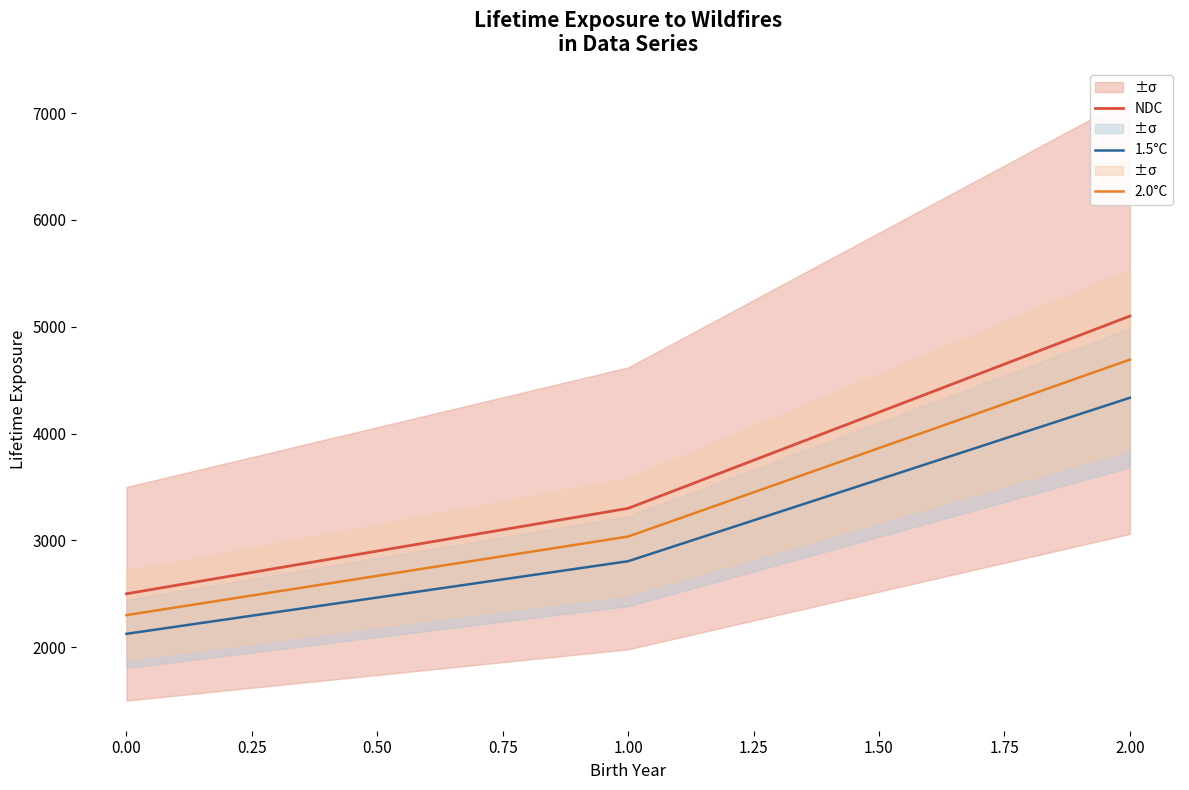

The 2.0°C series shows 2300 at 0.00. True or false?

True